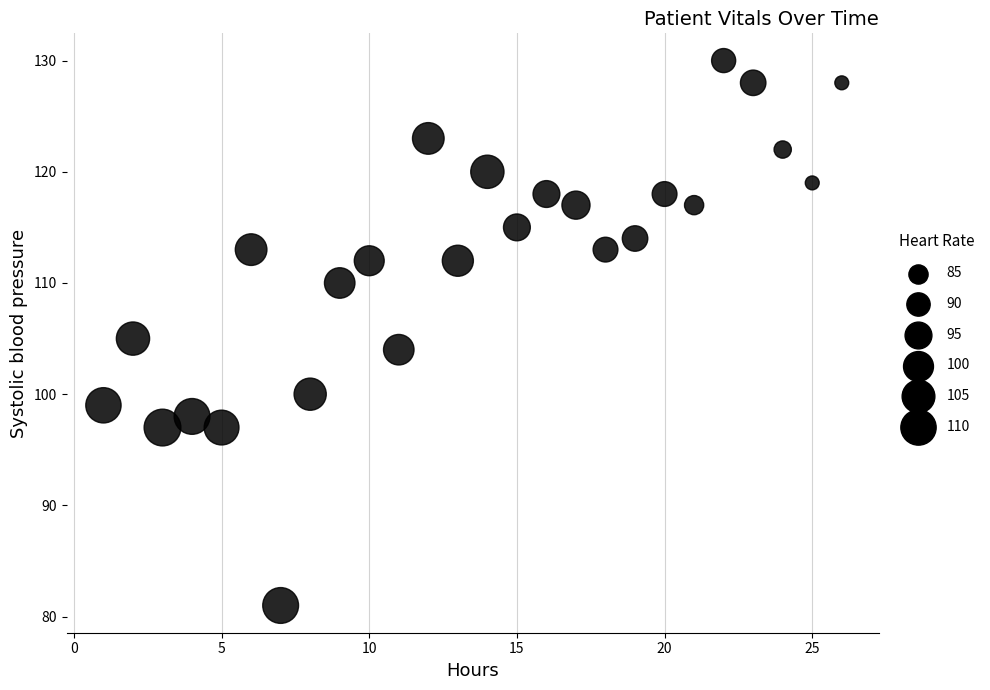

What is the range of Y values (max minus min)?

49